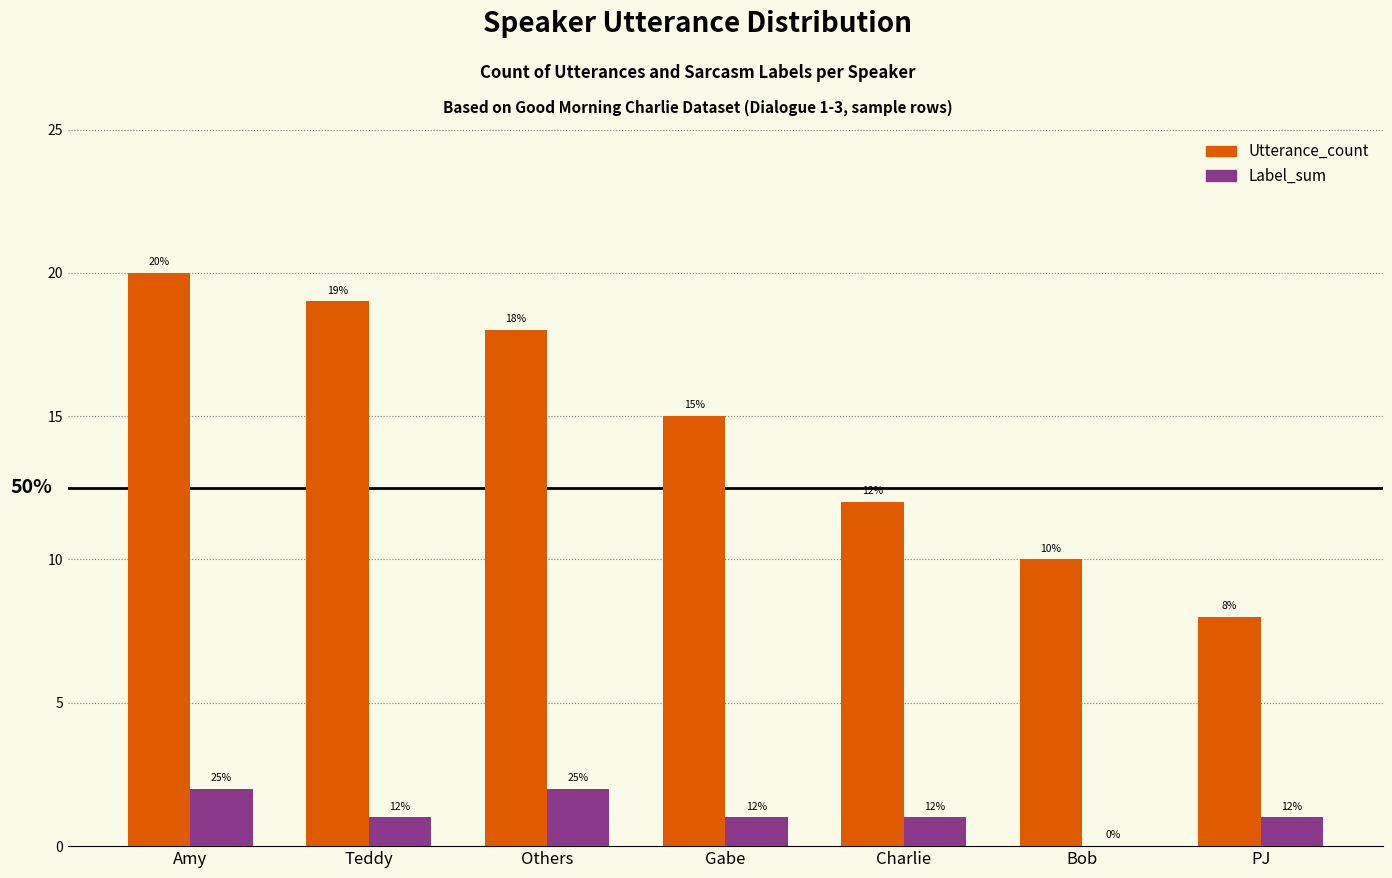

What is the total value across all series at Charlie?

13